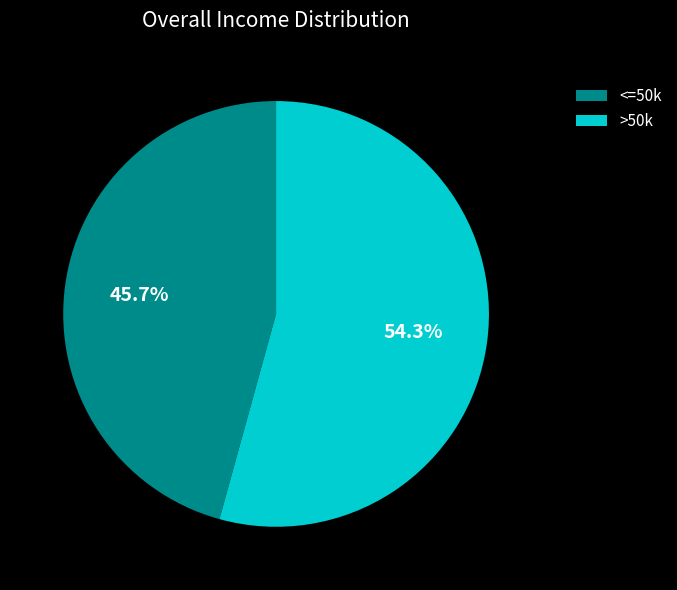

Rank the categories by value from lowest to highest.

<=50k, >50k